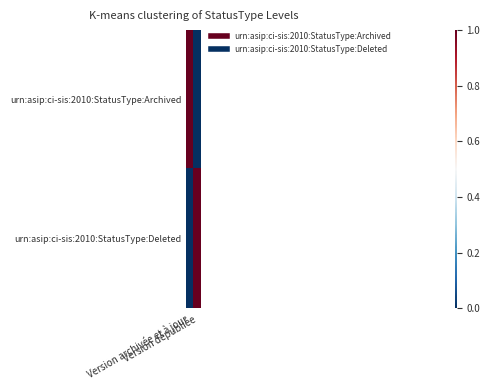

How many distinct data groups are displayed?

2